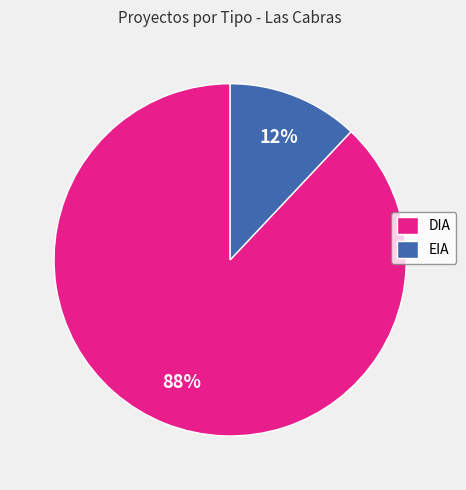

Is it true that EIA is 1% of the pie?

False